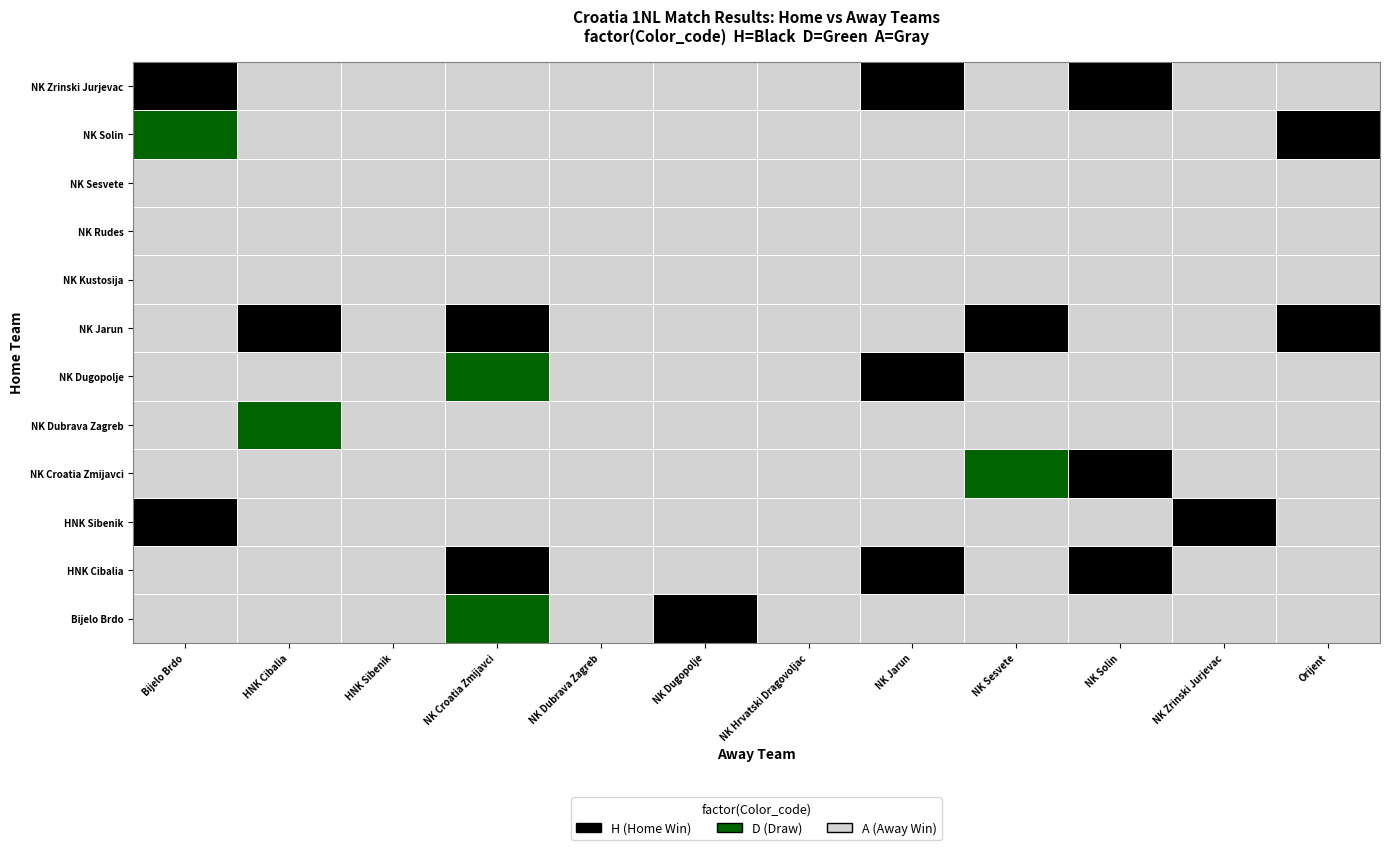

Is the value of NK Zrinski Jurjevac at NK Zrinski Jurjevac greater than the value of NK Sesvete at NK Sesvete?

No